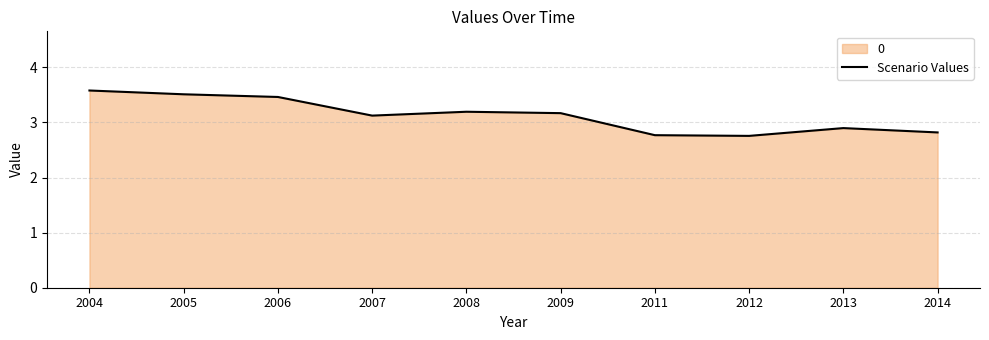

Which category has the lowest value across all series?

2012